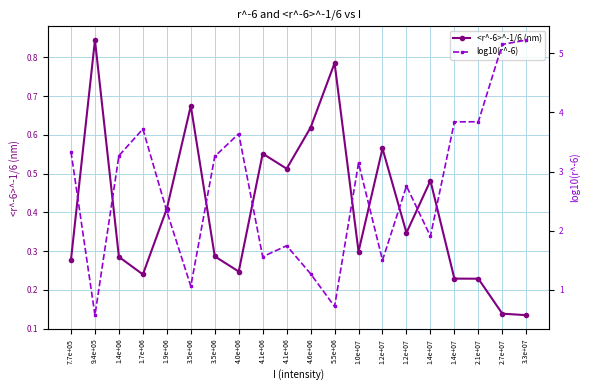

In <r^-6>^-1/6 (nm), how many points are higher than both neighbors (excluding endpoints)?

6